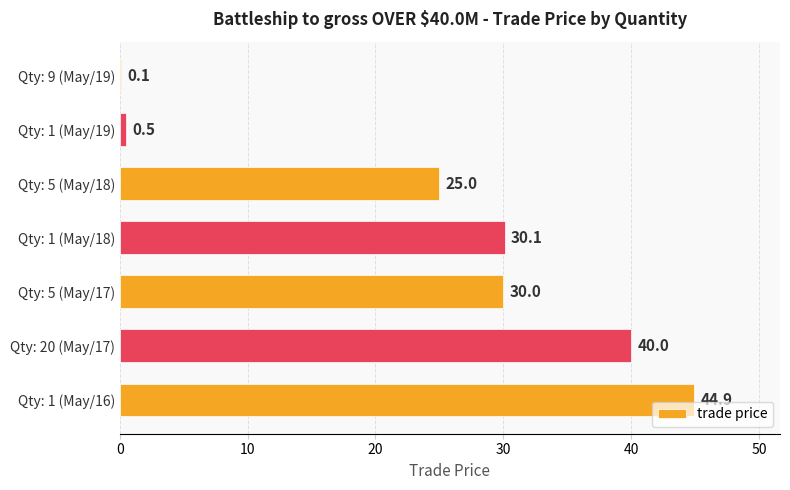

The chart shows a value of 0.1 at Qty: 9 (May/19). True or false?

True